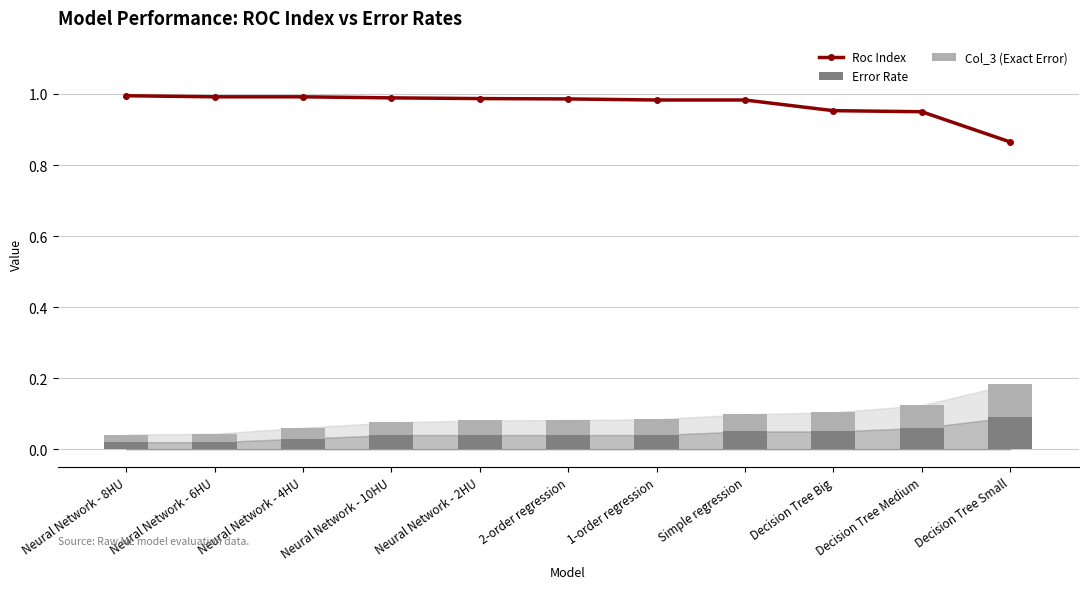

What is the label of the 8th bar from the right?

Neural Network - 10HU